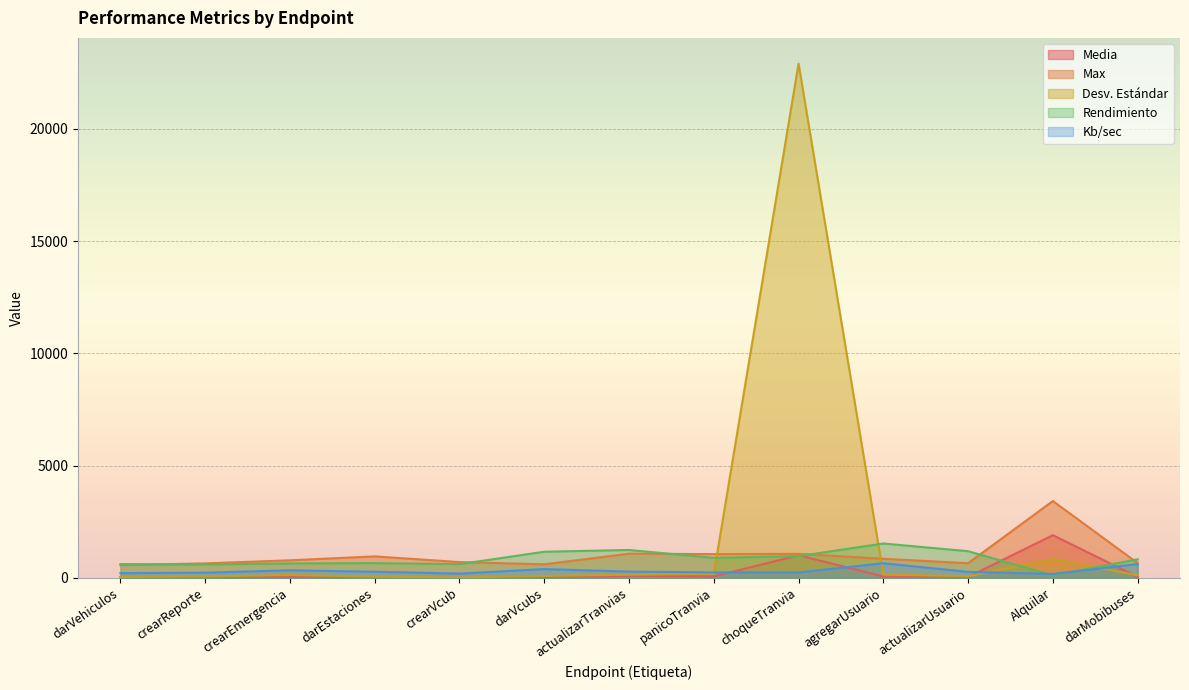

Which series has the widest spread of values?

Desv. Estándar